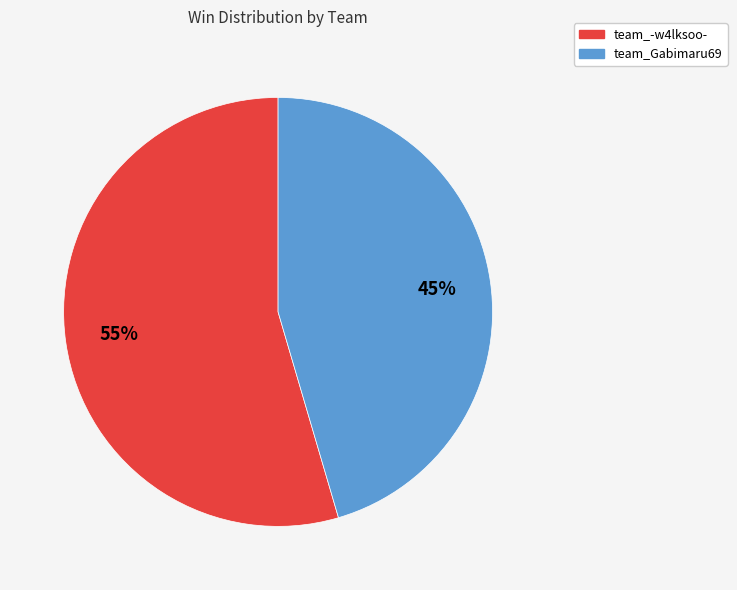

What is the largest slice in the pie chart?

team_-w4lksoo-